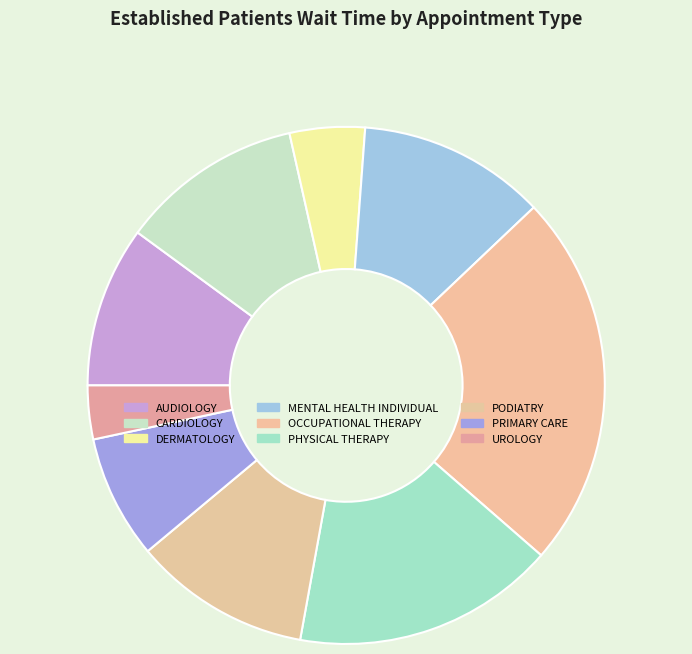

To the nearest percent, what percentage of the pie is OCCUPATIONAL THERAPY?

23%